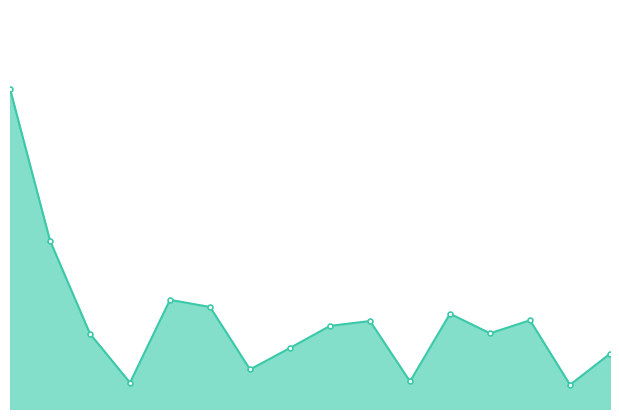

What is the change in value from 6 to 14?

-9.0